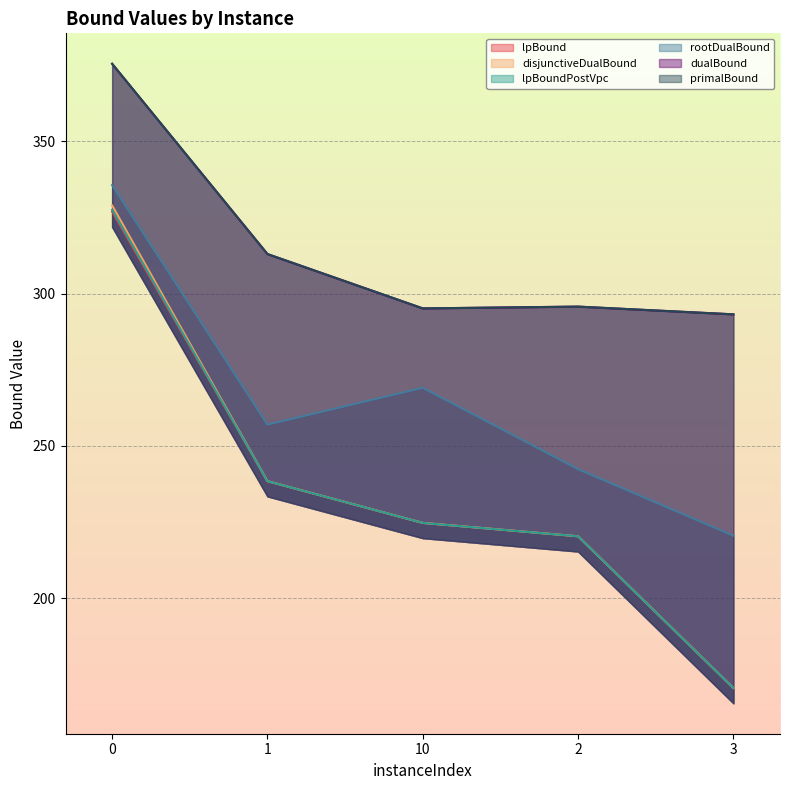

True or false: primalBound has more than 0 points higher than both neighbors.

True